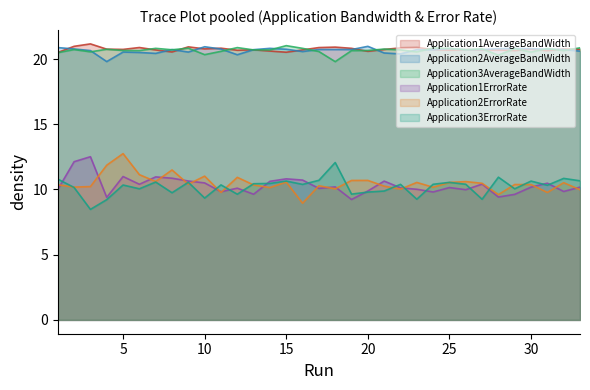

True or false: Application2ErrorRate has more than 0 points higher than both neighbors.

True